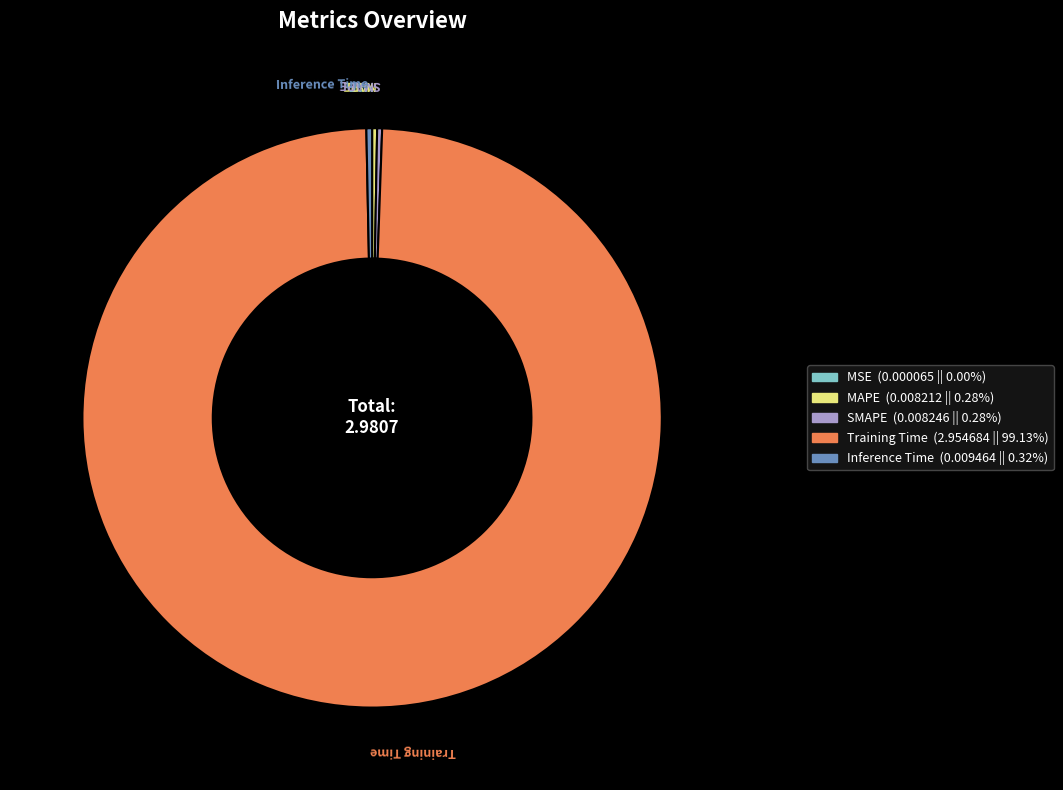

Is there a majority slice in this chart?

Yes